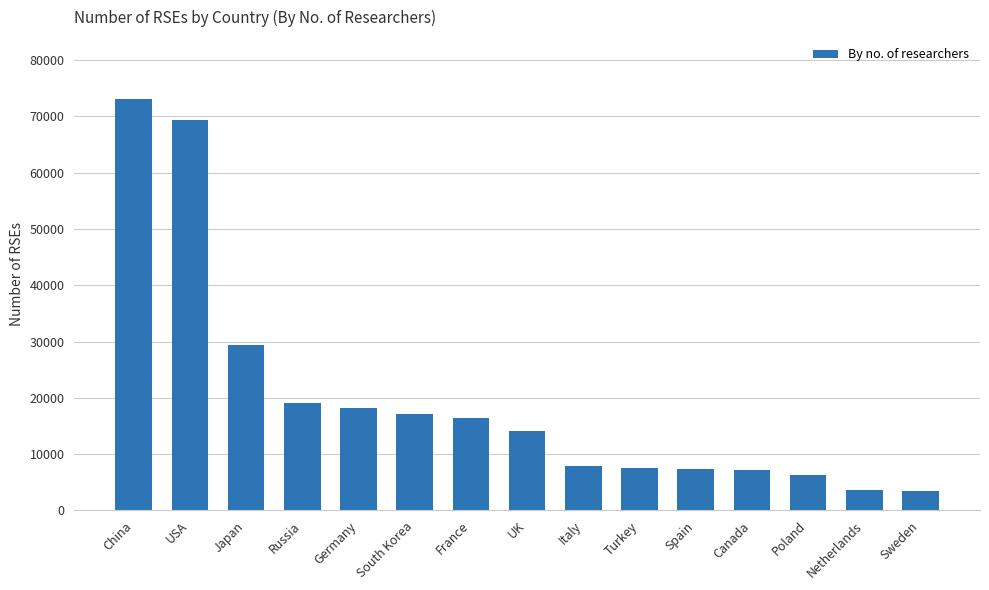

Where is the data nearest to the value 38266?

Japan